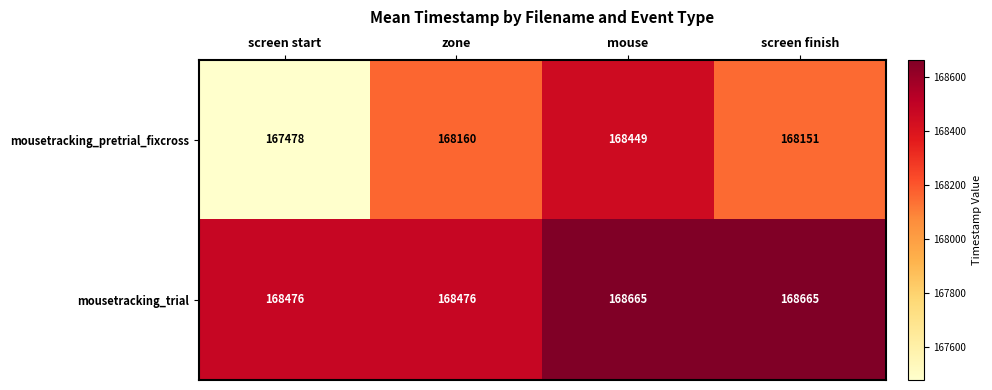

Reading left to right, transcribe all the data shown in this chart.

mousetracking_pretrial_fixcross: 167478	168160	168449	168151
mousetracking_trial: 168476	168476	168665	168665